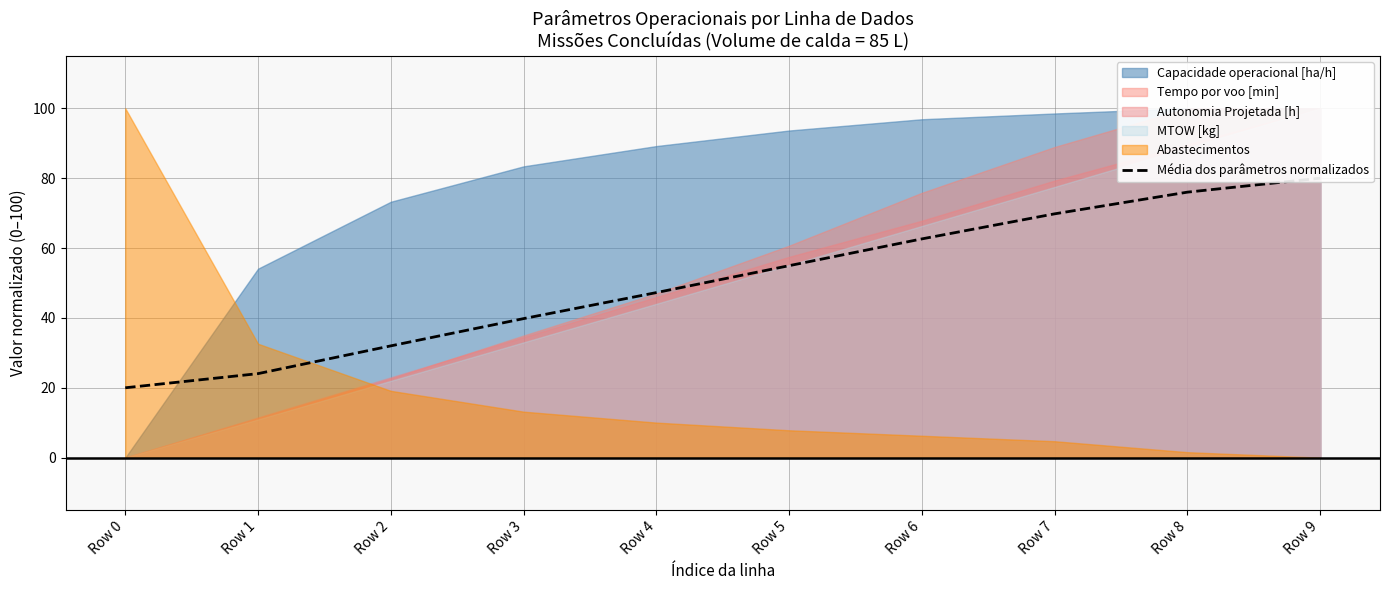

Which category has the lowest value across all series?

Row 0